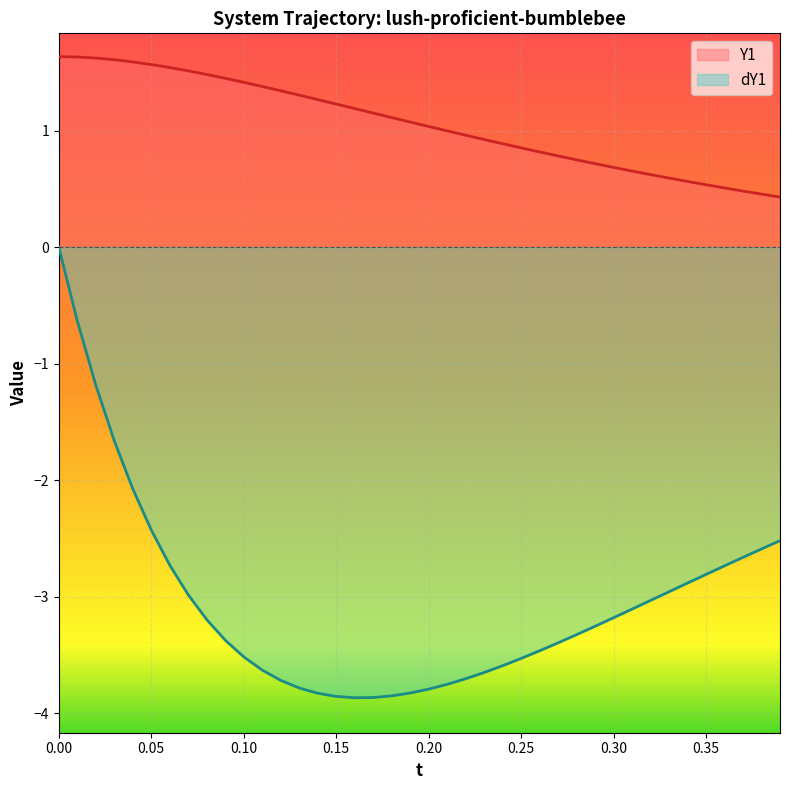

What is the maximum value shown in the chart?

1.6